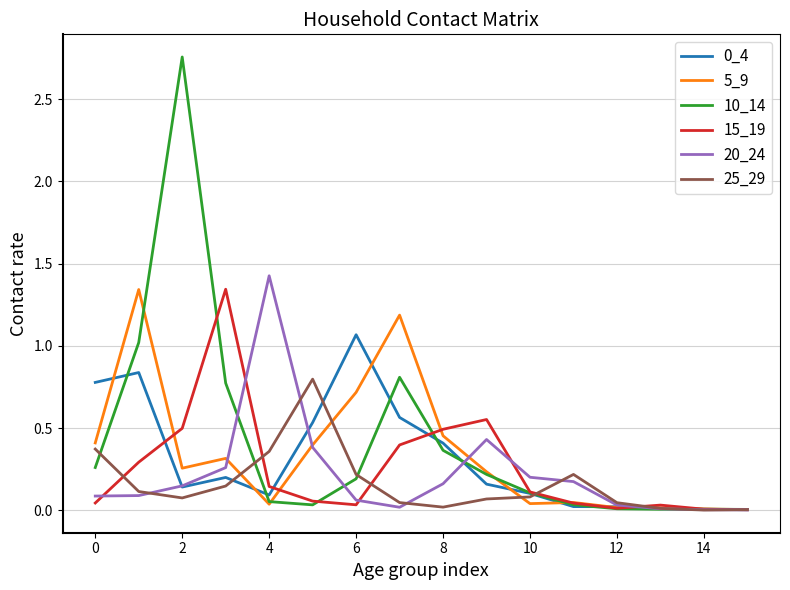

Which series has the largest range (max minus min)?

10_14